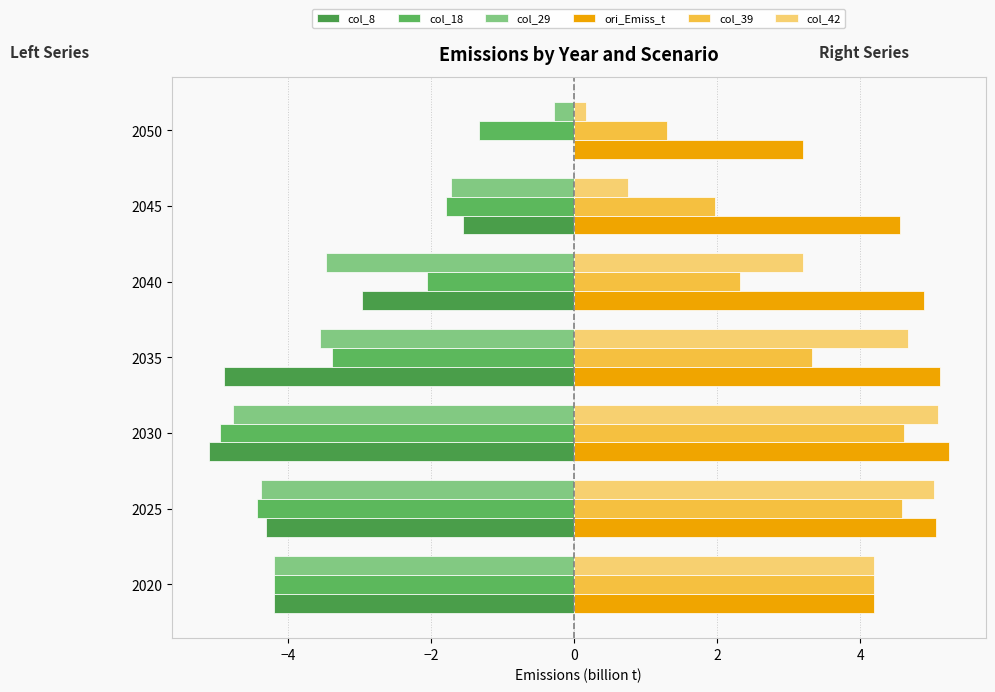

How many series are shown in this chart?

6